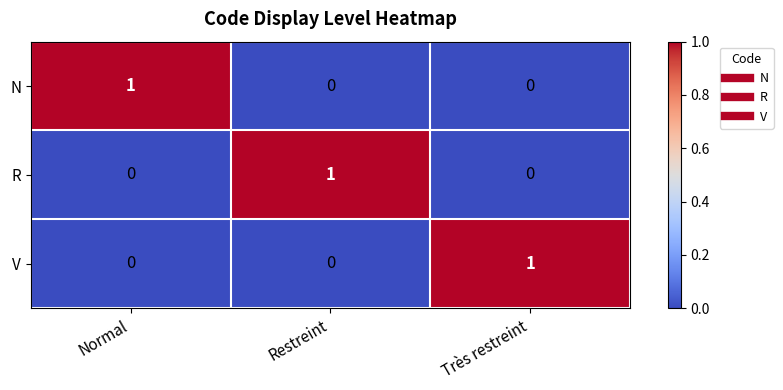

The N series shows 2 at Normal. True or false?

False